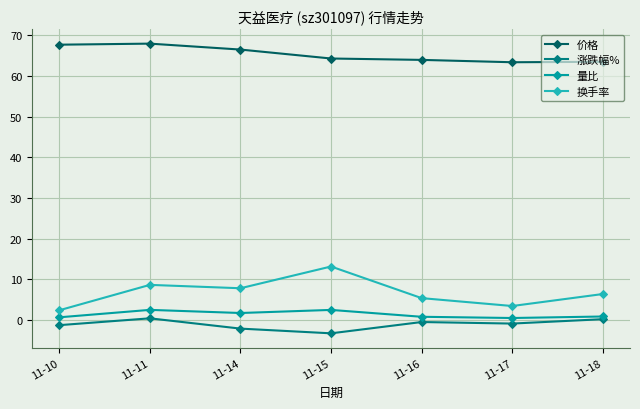

How many categories are shown in the chart?

7